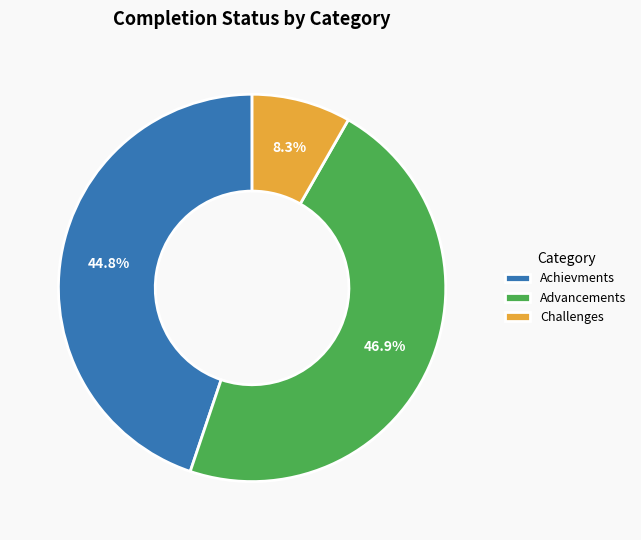

Count the number of slices in the pie.

3